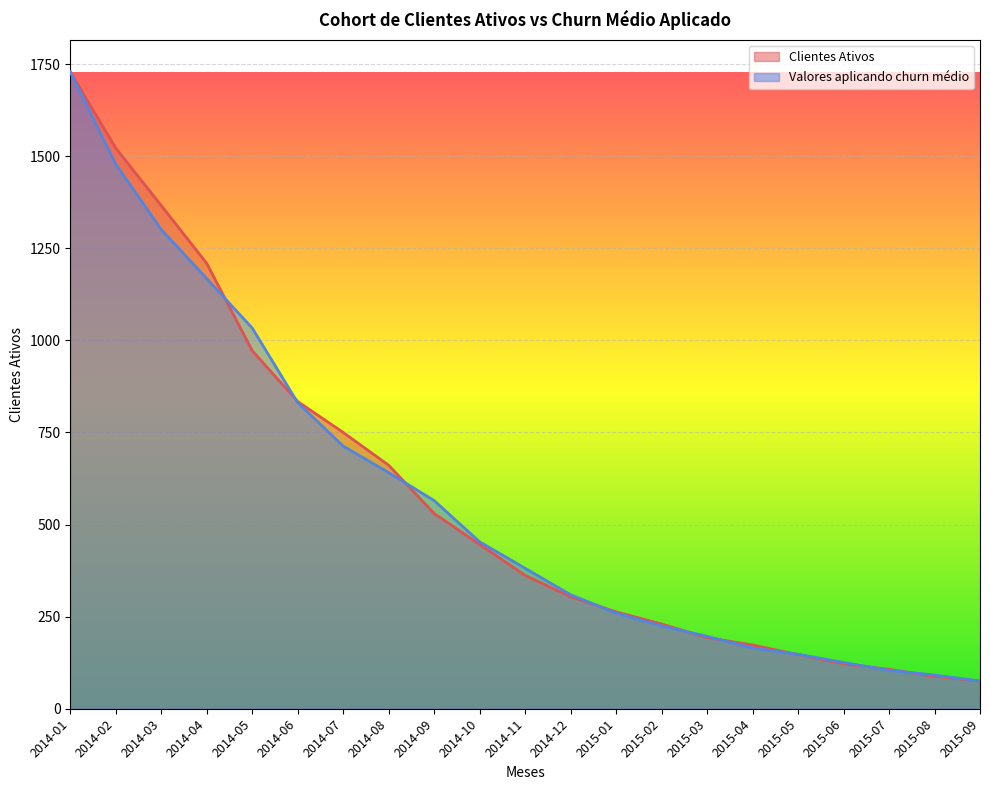

What is the total value across all series at 2015-06?

247.7